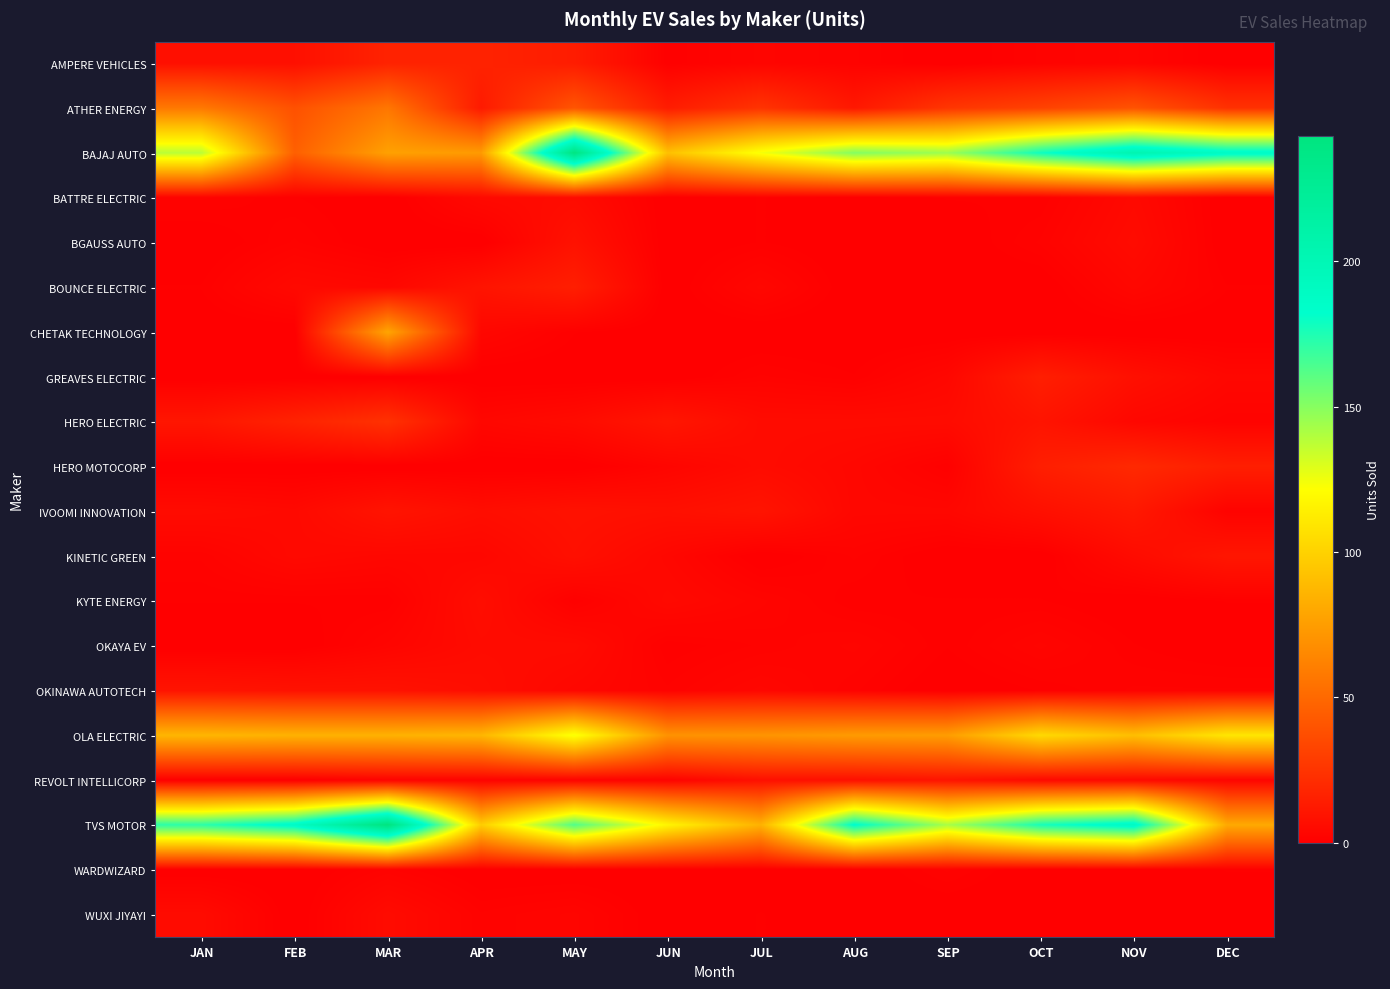

List the series in order of their peak value, highest first.

TVS MOTOR, BAJAJ AUTO, OLA ELECTRIC, CHETAK TECHNOLOGY, ATHER ENERGY, HERO ELECTRIC, HERO MOTOCORP, AMPERE VEHICLES, BOUNCE ELECTRIC, GREAVES ELECTRIC, IVOOMI INNOVATION, KINETIC GREEN, OKINAWA AUTOTECH, REVOLT INTELLICORP, BGAUSS AUTO, KYTE ENERGY, BATTRE ELECTRIC, OKAYA EV, WUXI JIYAYI, WARDWIZARD